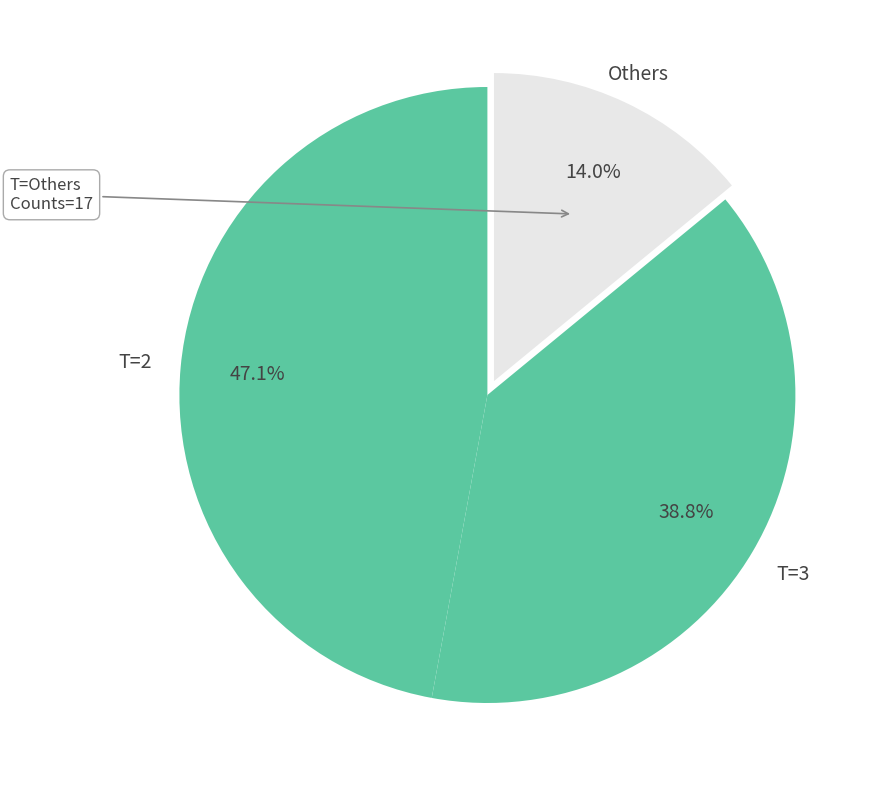

How many segments does this pie chart have?

3